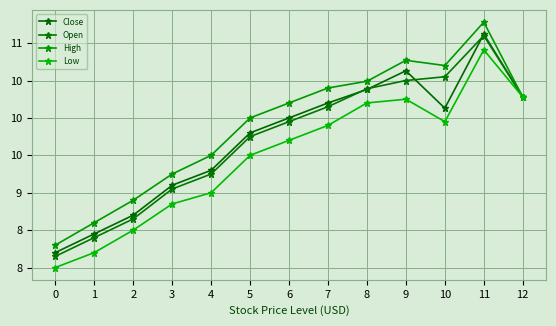

What is the approximate value of Open at 11?

11.1